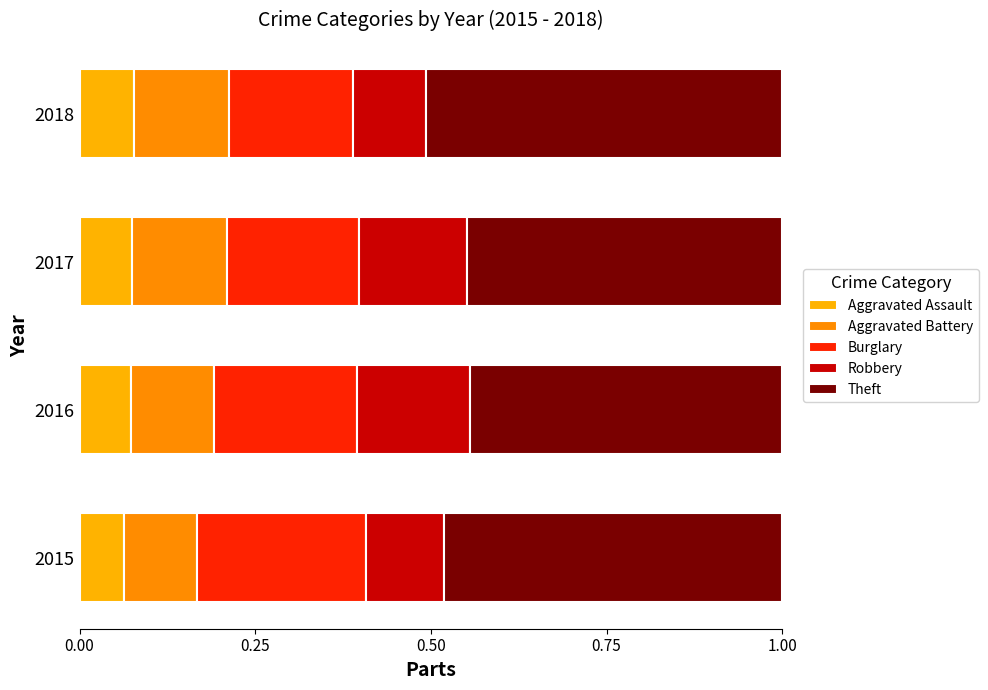

What is the sum of all Aggravated Assault values?

0.3